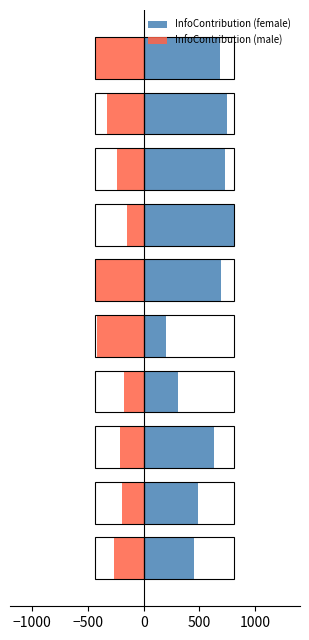

What is the minimum value for InfoContribution (female)?

196.3